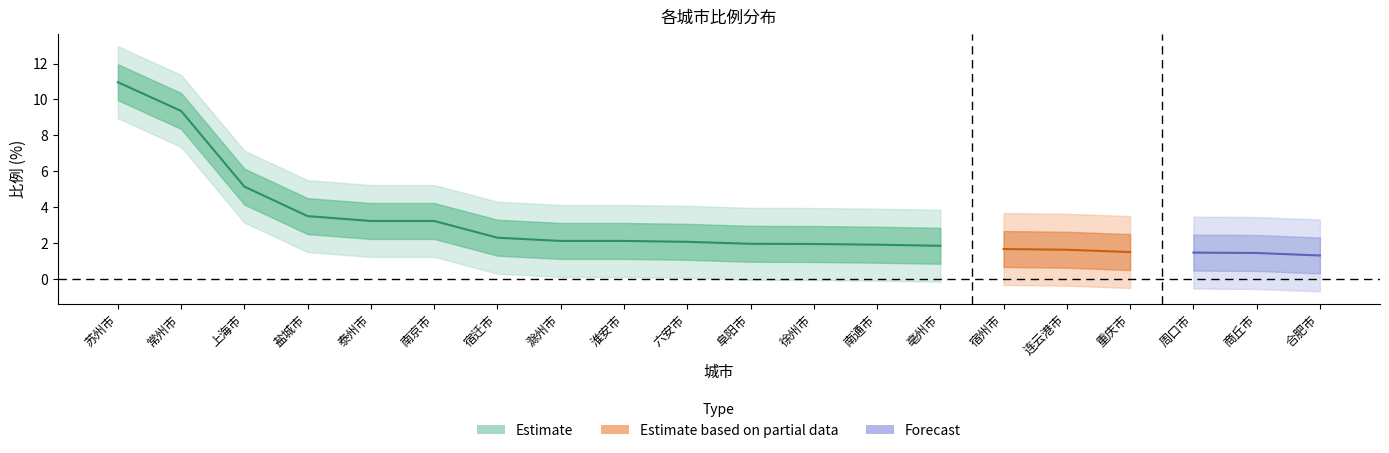

What is the value of the 比例_lower1 point at the 19th from the left?

0.5